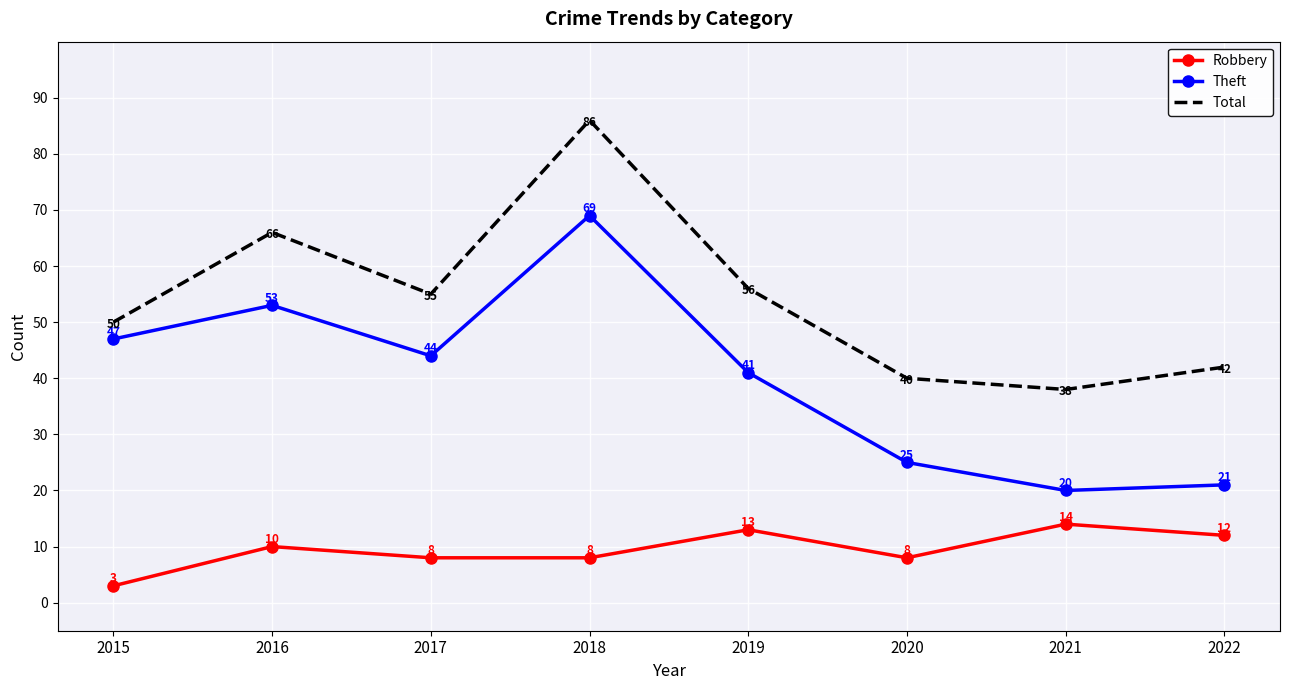

Is the value of Theft at 2018 greater than the value of Total at 2021?

Yes